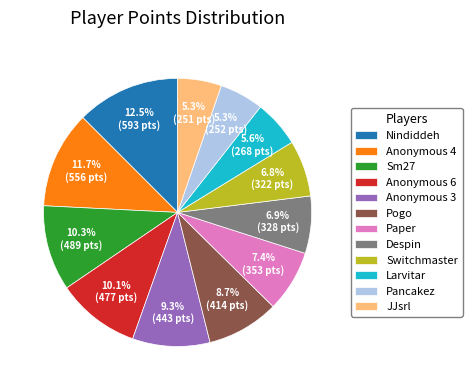

True or false: JJsrl accounts for 11% of the total.

False